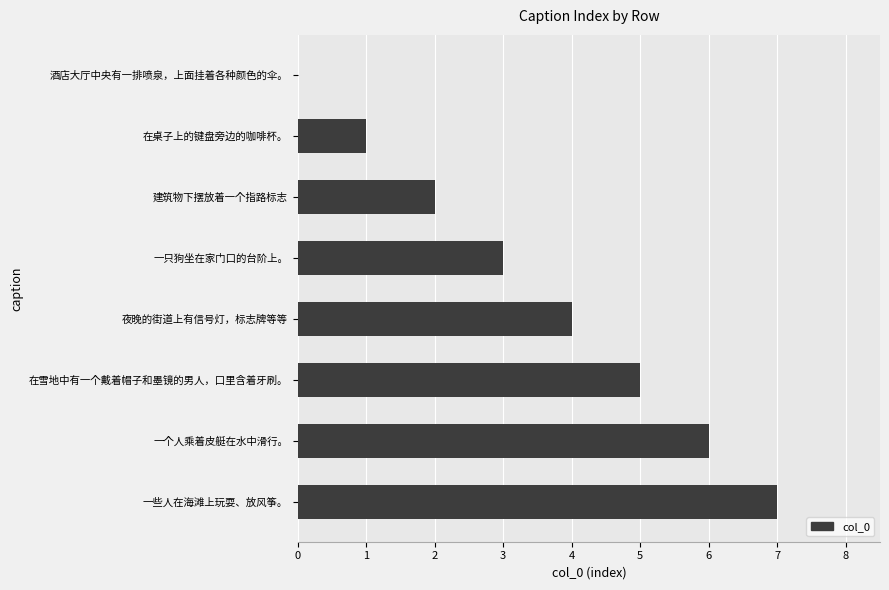

What is the change in value from 酒店大厅中央有一排喷泉，上面挂着各种颜色的伞。 to 在桌子上的键盘旁边的咖啡杯。?

+1